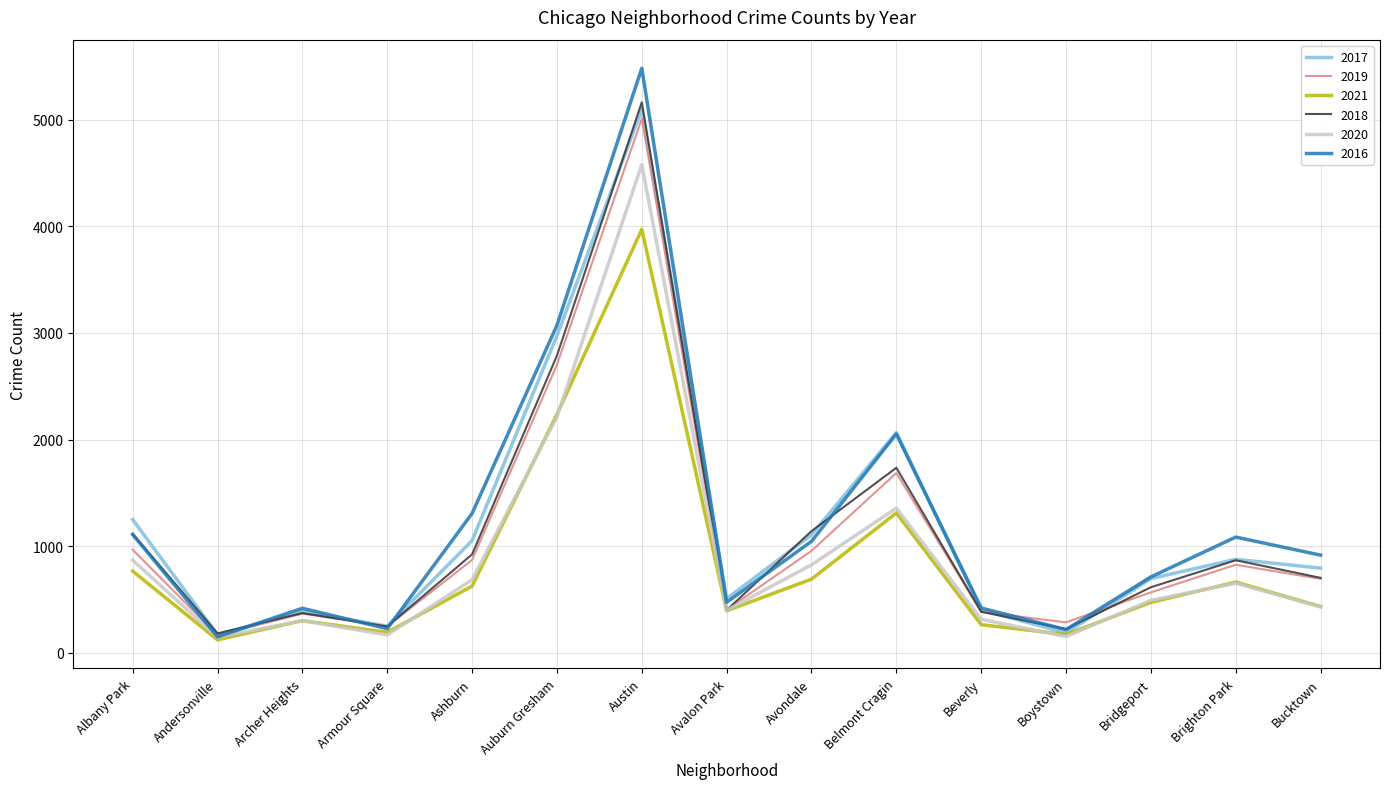

Is the value of 2018 at Archer Heights greater than the value of 2017 at Bucktown?

No